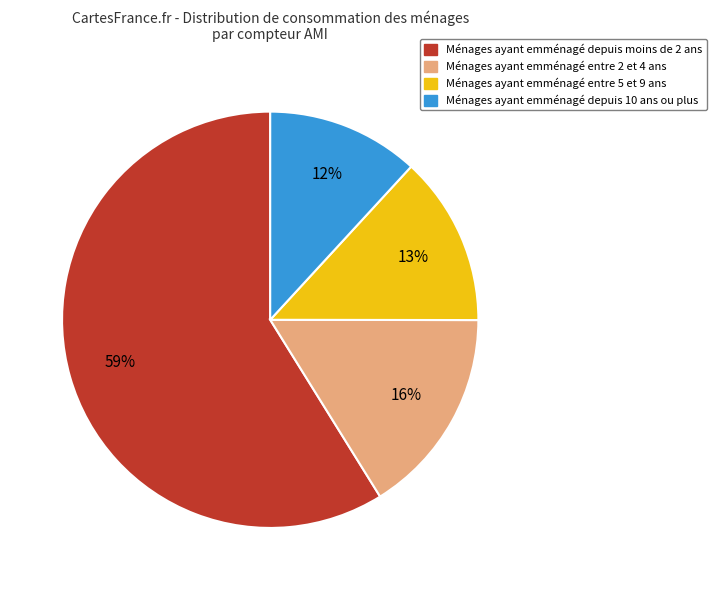

Is there a majority slice in this chart?

Yes